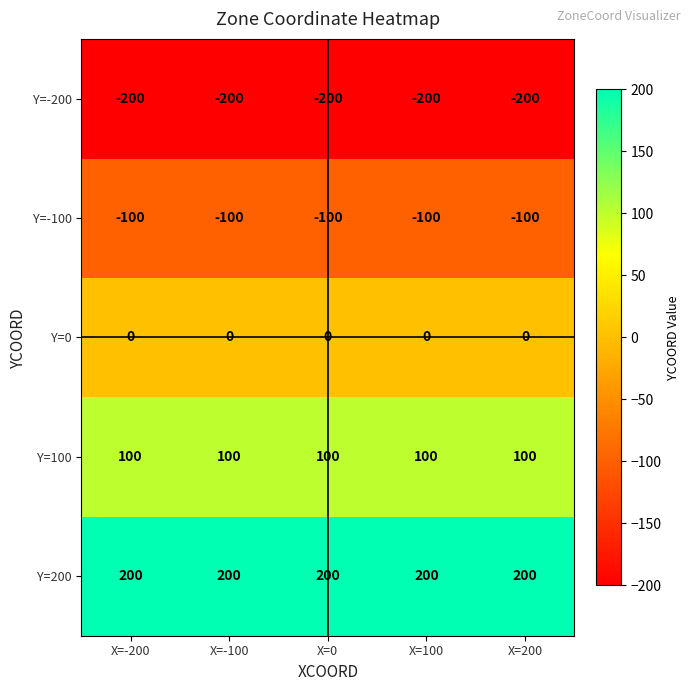

What is the spread (max minus min) of values at X=0?

400